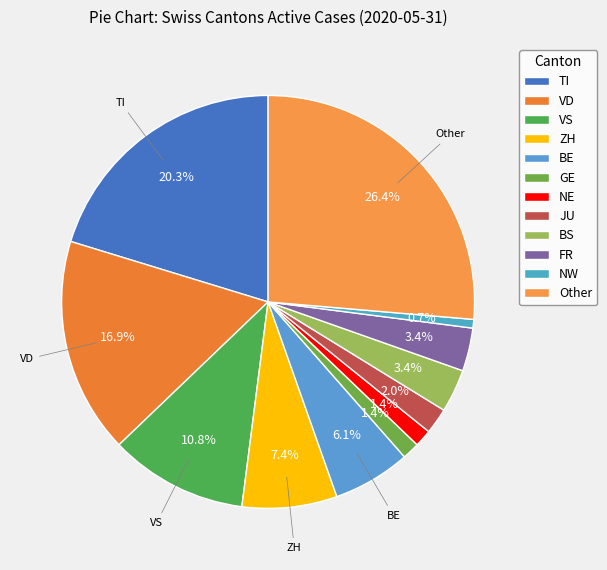

How many segments does this pie chart have?

12